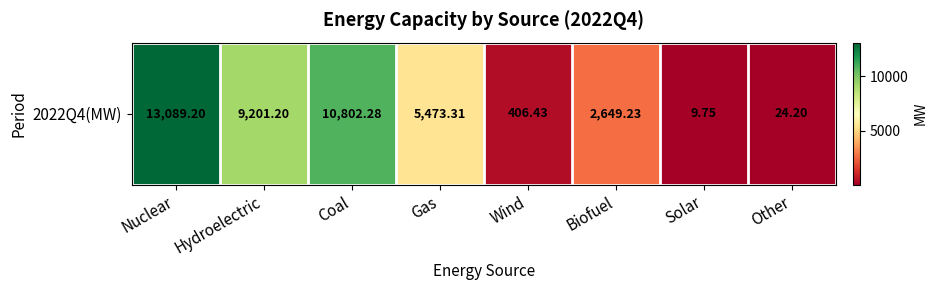

Between Gas and Nuclear, which is larger?

Nuclear